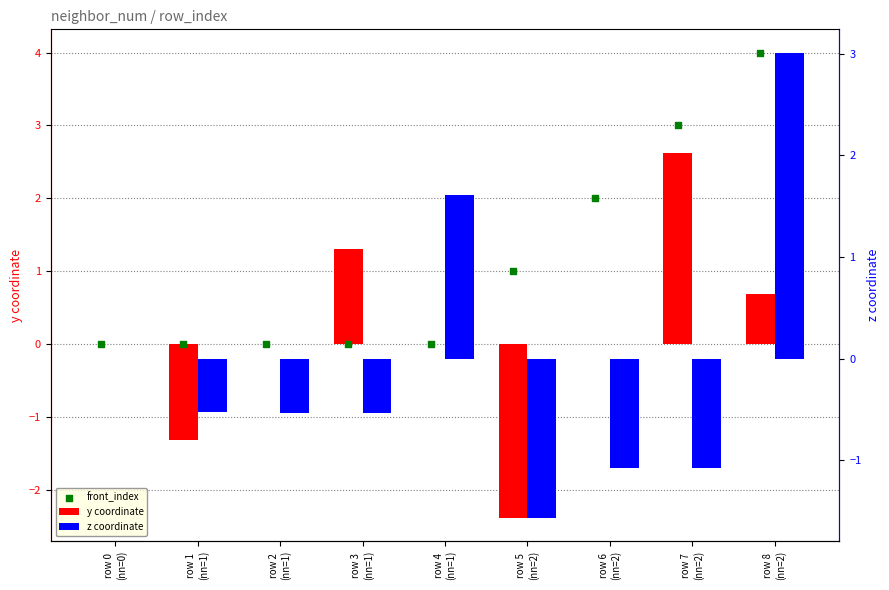

At how many categories does at least one series exceed -1?

9